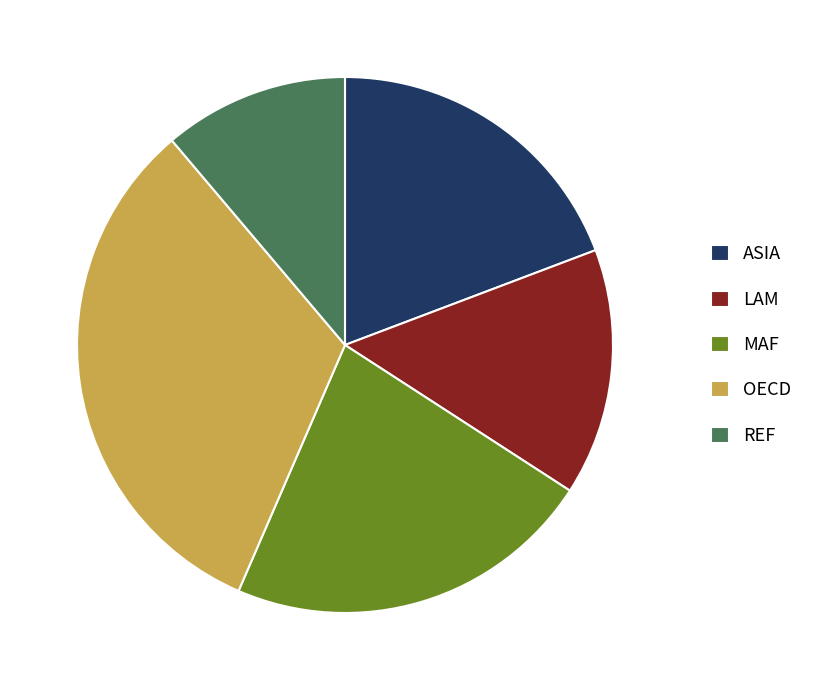

The ASIA slice represents 19% of the pie. True or false?

True